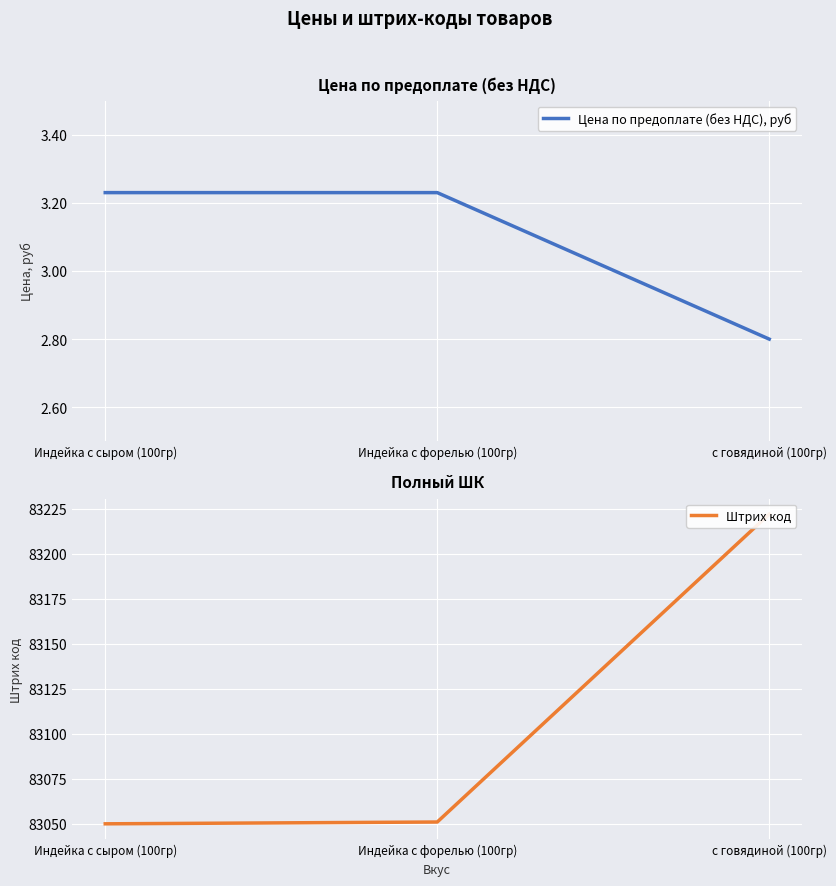

What is the lowest value of the Штрих код series?

83050.0